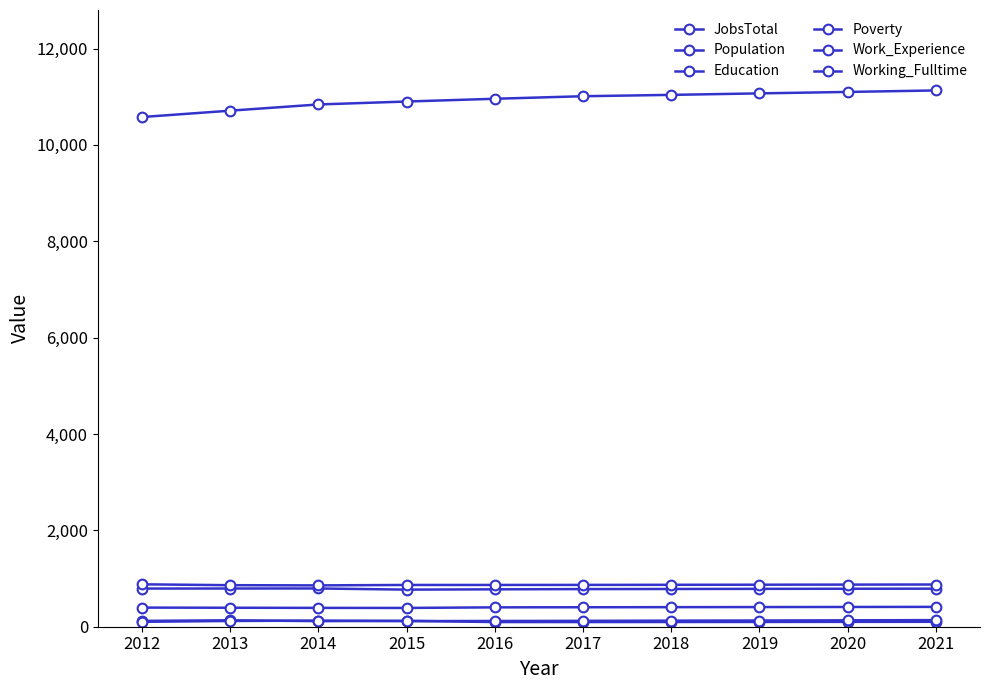

Is this an area chart (filled region under the line)?

No